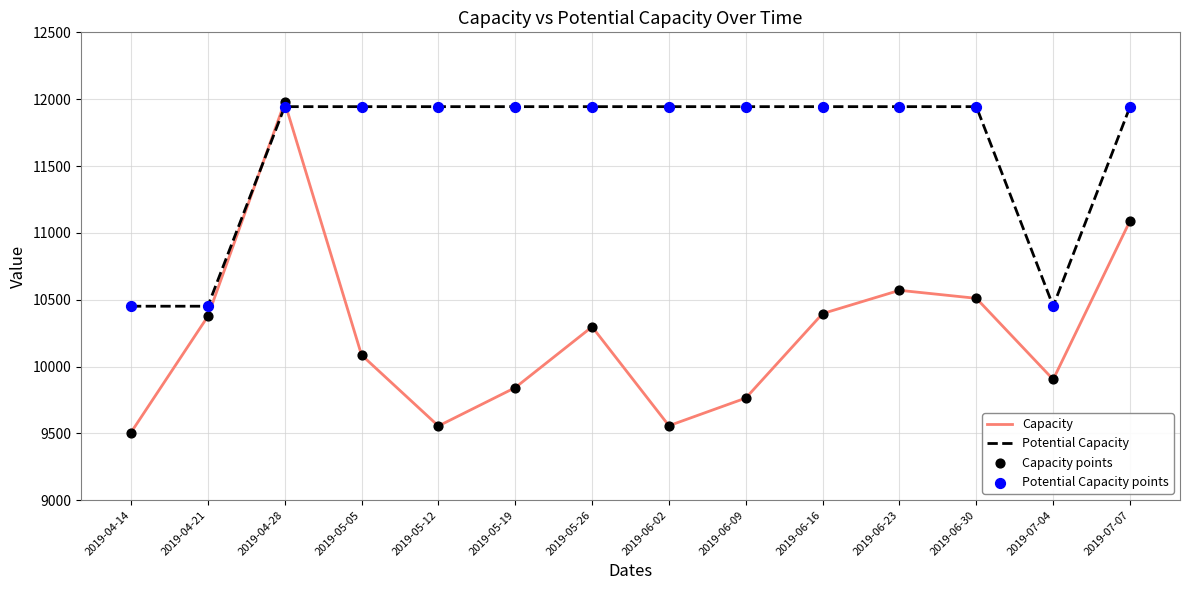

Is the value of Potential Capacity at 2019-06-23 greater than the value of Capacity at 2019-06-23?

Yes